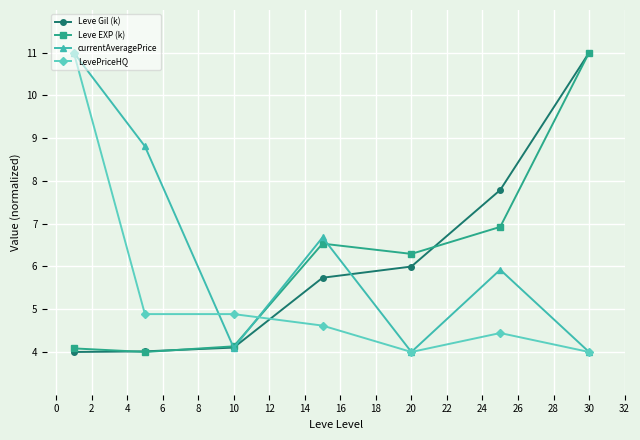

Which series has the largest total across all categories?

currentAveragePrice